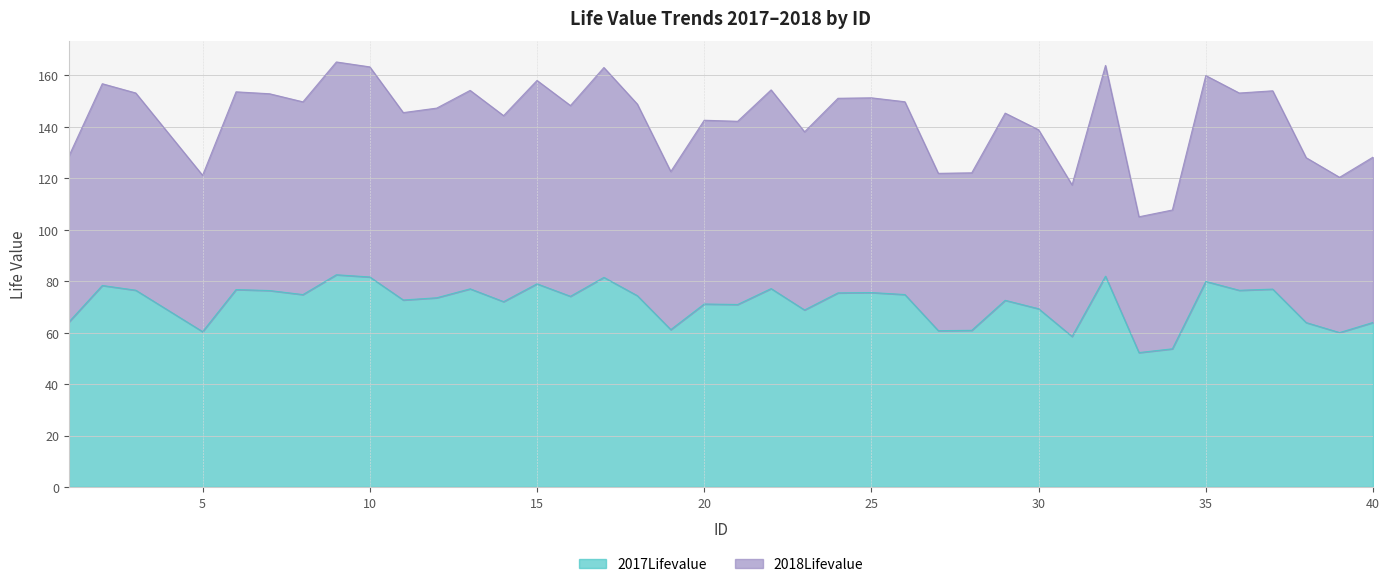

Rank the series by their maximum value, from lowest to highest.

2017Lifevalue, 2018Lifevalue